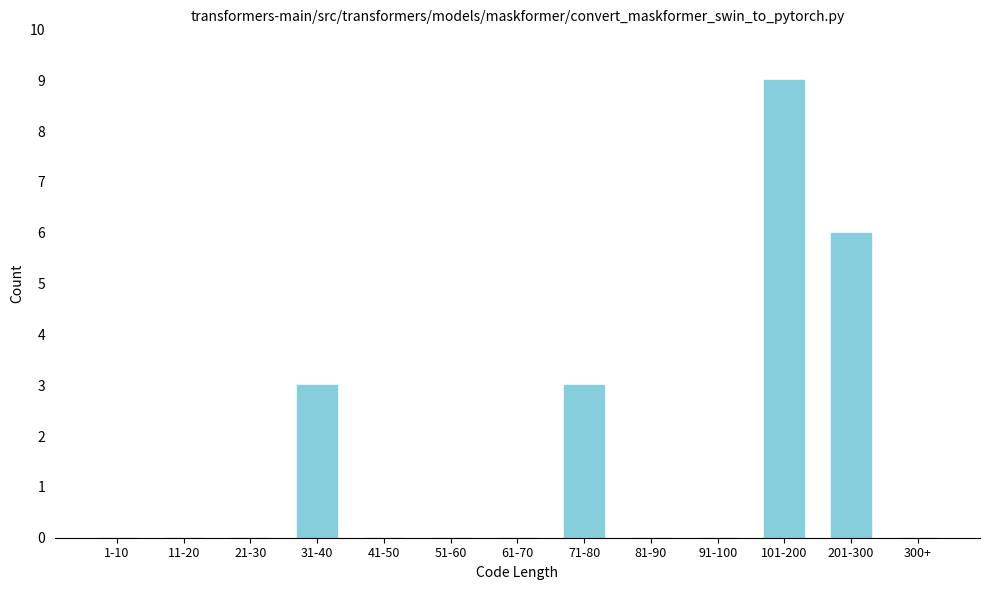

Reading left to right, what are all the values shown in this chart?

1-10=0	11-20=0	21-30=0	31-40=3	41-50=0	51-60=0	61-70=0	71-80=3	81-90=0	91-100=0	101-200=9	201-300=6	300+=0